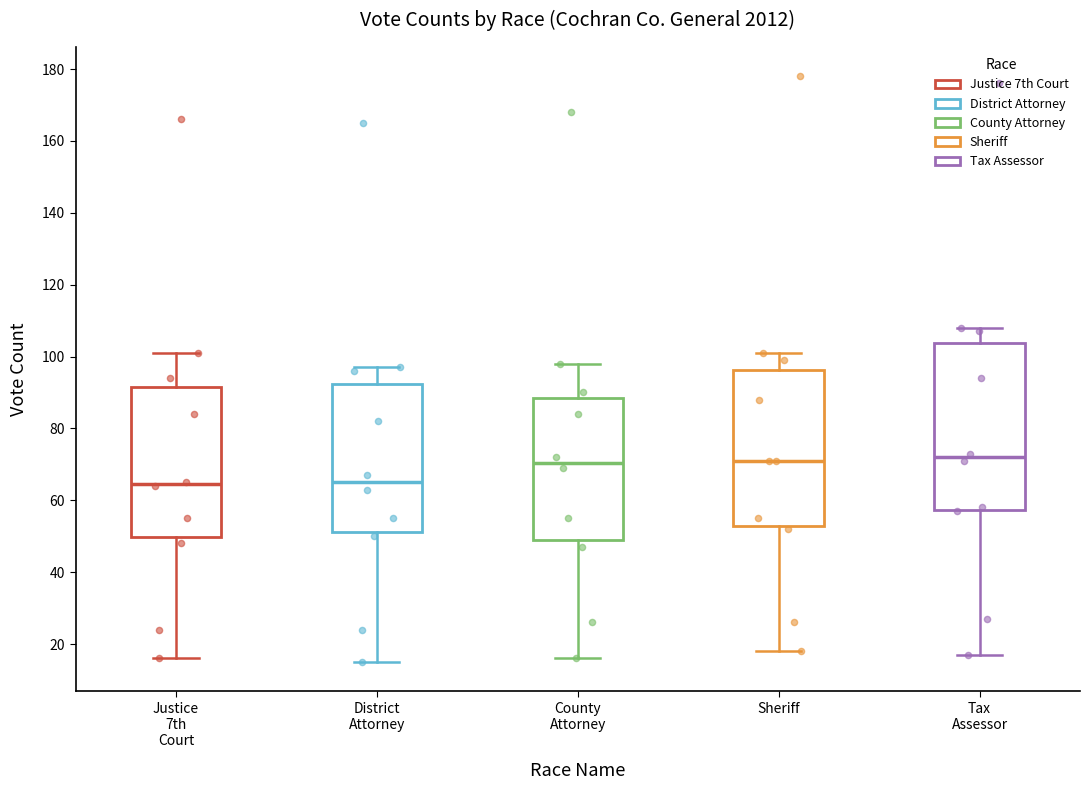

Comparing the boxes themselves (not the whiskers), which one is the tallest?

Tax Assessor